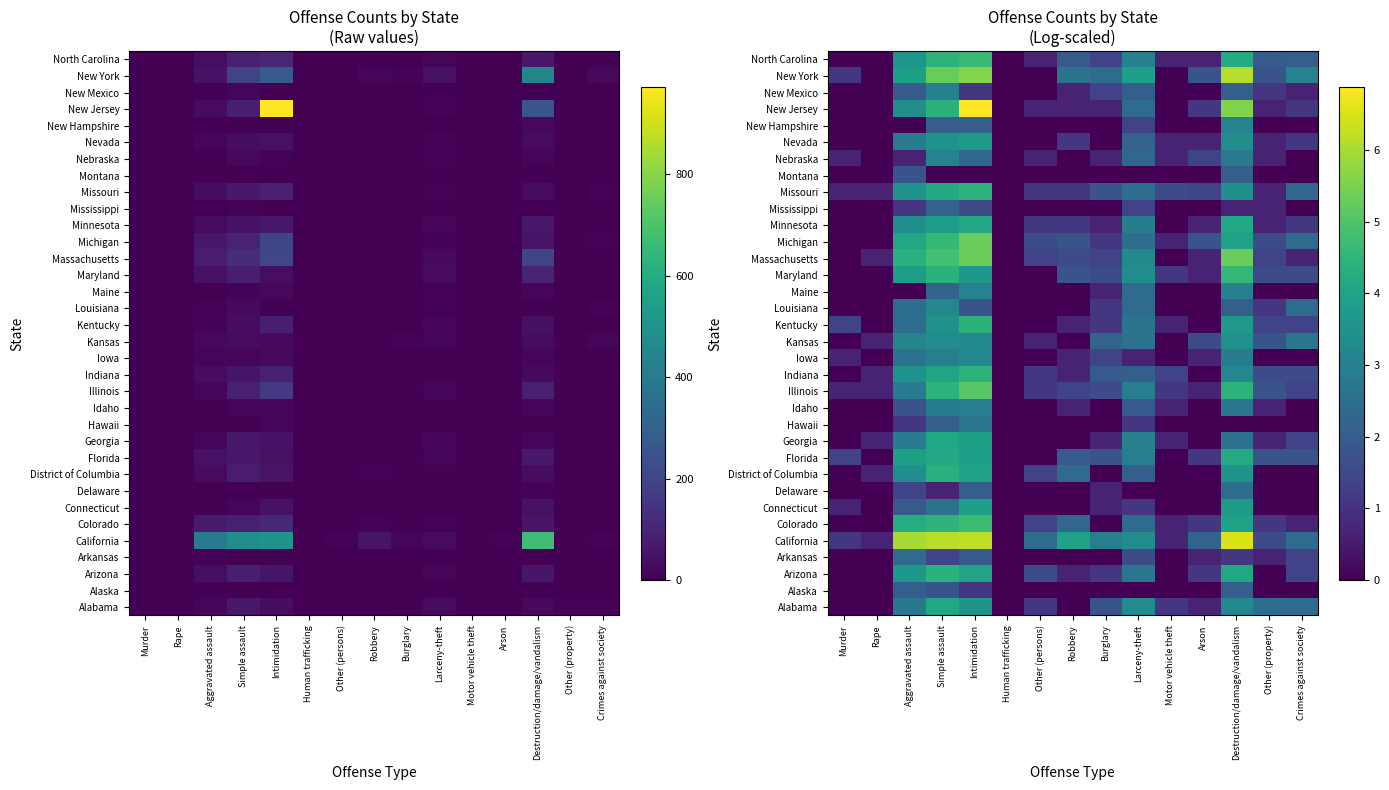

At how many categories does at least one series exceed 2?

11